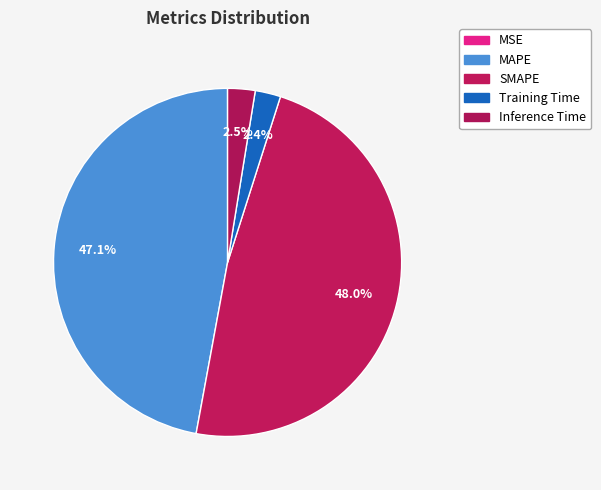

The MSE slice represents 1% of the pie. True or false?

False